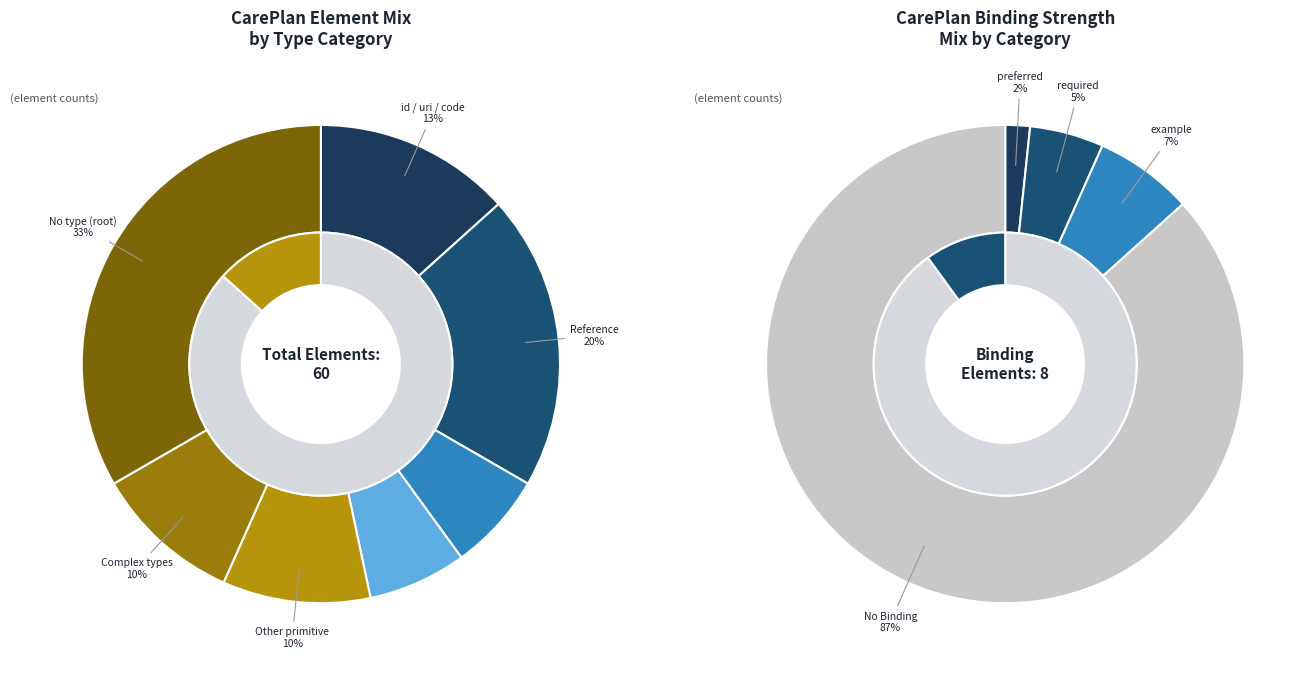

Is there any slice that represents more than half of the pie?

No